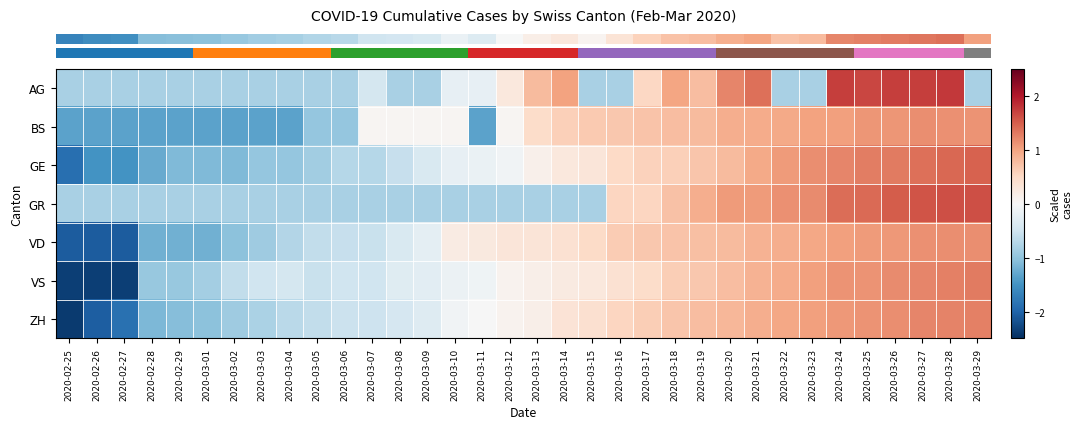

Reading right to left, list all the values displayed in this chart.

row_0: 2020-03-29=-0.8	2020-03-28=1.8	2020-03-27=1.7	2020-03-26=1.7	2020-03-25=1.7	2020-03-24=1.7	2020-03-23=-0.8	2020-03-22=-0.8	2020-03-21=1.4	2020-03-20=1.2	2020-03-19=0.8	2020-03-18=1.0	2020-03-17=0.5	2020-03-16=-0.8	2020-03-15=-0.8	2020-03-14=1.0	2020-03-13=0.8	2020-03-12=0.3	2020-03-11=-0.2	2020-03-10=-0.2	2020-03-09=-0.8	2020-03-08=-0.8	2020-03-07=-0.4	2020-03-06=-0.8	2020-03-05=-0.8	2020-03-04=-0.8	2020-03-03=-0.8	2020-03-02=-0.8	2020-03-01=-0.8	2020-02-29=-0.8	2020-02-28=-0.8	2020-02-27=-0.8	2020-02-26=-0.8	2020-02-25=-0.8
row_1: 2020-03-29=1.1	2020-03-28=1.1	2020-03-27=1.2	2020-03-26=1.1	2020-03-25=1.1	2020-03-24=1.0	2020-03-23=1.0	2020-03-22=0.9	2020-03-21=0.9	2020-03-20=0.9	2020-03-19=0.8	2020-03-18=0.8	2020-03-17=0.7	2020-03-16=0.7	2020-03-15=0.7	2020-03-14=0.6	2020-03-13=0.5	2020-03-12=0.0	2020-03-11=-1.3	2020-03-10=0.0	2020-03-09=0.0	2020-03-08=0.0	2020-03-07=0.0	2020-03-06=-1.0	2020-03-05=-1.0	2020-03-04=-1.3	2020-03-03=-1.3	2020-03-02=-1.3	2020-03-01=-1.3	2020-02-29=-1.3	2020-02-28=-1.3	2020-02-27=-1.3	2020-02-26=-1.3	2020-02-25=-1.3
row_2: 2020-03-29=1.5	2020-03-28=1.4	2020-03-27=1.4	2020-03-26=1.3	2020-03-25=1.3	2020-03-24=1.2	2020-03-23=1.2	2020-03-22=1.1	2020-03-21=0.9	2020-03-20=0.8	2020-03-19=0.7	2020-03-18=0.6	2020-03-17=0.6	2020-03-16=0.5	2020-03-15=0.3	2020-03-14=0.3	2020-03-13=0.1	2020-03-12=-0.1	2020-03-11=-0.2	2020-03-10=-0.2	2020-03-09=-0.4	2020-03-08=-0.6	2020-03-07=-0.7	2020-03-06=-0.7	2020-03-05=-0.9	2020-03-04=-1.0	2020-03-03=-1.0	2020-03-02=-1.1	2020-03-01=-1.1	2020-02-29=-1.1	2020-02-28=-1.3	2020-02-27=-1.5	2020-02-26=-1.5	2020-02-25=-1.9
row_3: 2020-03-29=1.6	2020-03-28=1.6	2020-03-27=1.6	2020-03-26=1.5	2020-03-25=1.4	2020-03-24=1.4	2020-03-23=1.2	2020-03-22=1.1	2020-03-21=1.1	2020-03-20=1.1	2020-03-19=0.9	2020-03-18=0.7	2020-03-17=0.5	2020-03-16=0.5	2020-03-15=-0.8	2020-03-14=-0.8	2020-03-13=-0.8	2020-03-12=-0.8	2020-03-11=-0.8	2020-03-10=-0.8	2020-03-09=-0.8	2020-03-08=-0.8	2020-03-07=-0.8	2020-03-06=-0.8	2020-03-05=-0.8	2020-03-04=-0.8	2020-03-03=-0.8	2020-03-02=-0.8	2020-03-01=-0.8	2020-02-29=-0.8	2020-02-28=-0.8	2020-02-27=-0.8	2020-02-26=-0.8	2020-02-25=-0.8
row_4: 2020-03-29=1.2	2020-03-28=1.2	2020-03-27=1.1	2020-03-26=1.1	2020-03-25=1.1	2020-03-24=1.0	2020-03-23=1.0	2020-03-22=0.9	2020-03-21=0.9	2020-03-20=0.8	2020-03-19=0.8	2020-03-18=0.7	2020-03-17=0.7	2020-03-16=0.6	2020-03-15=0.5	2020-03-14=0.4	2020-03-13=0.3	2020-03-12=0.3	2020-03-11=0.2	2020-03-10=0.2	2020-03-09=-0.2	2020-03-08=-0.4	2020-03-07=-0.6	2020-03-06=-0.6	2020-03-05=-0.6	2020-03-04=-0.7	2020-03-03=-0.9	2020-03-02=-1.0	2020-03-01=-1.2	2020-02-29=-1.2	2020-02-28=-1.2	2020-02-27=-2.1	2020-02-26=-2.1	2020-02-25=-2.1
row_5: 2020-03-29=1.3	2020-03-28=1.3	2020-03-27=1.2	2020-03-26=1.2	2020-03-25=1.1	2020-03-24=1.1	2020-03-23=1.0	2020-03-22=0.9	2020-03-21=0.9	2020-03-20=0.8	2020-03-19=0.7	2020-03-18=0.6	2020-03-17=0.5	2020-03-16=0.4	2020-03-15=0.3	2020-03-14=0.2	2020-03-13=0.1	2020-03-12=0.1	2020-03-11=-0.1	2020-03-10=-0.1	2020-03-09=-0.3	2020-03-08=-0.3	2020-03-07=-0.5	2020-03-06=-0.5	2020-03-05=-0.5	2020-03-04=-0.4	2020-03-03=-0.5	2020-03-02=-0.6	2020-03-01=-0.8	2020-02-29=-0.9	2020-02-28=-0.9	2020-02-27=-2.3	2020-02-26=-2.3	2020-02-25=-2.3
row_6: 2020-03-29=1.3	2020-03-28=1.2	2020-03-27=1.2	2020-03-26=1.2	2020-03-25=1.1	2020-03-24=1.1	2020-03-23=1.0	2020-03-22=1.0	2020-03-21=0.9	2020-03-20=0.8	2020-03-19=0.8	2020-03-18=0.7	2020-03-17=0.6	2020-03-16=0.5	2020-03-15=0.4	2020-03-14=0.3	2020-03-13=0.2	2020-03-12=0.1	2020-03-11=-0.0	2020-03-10=-0.1	2020-03-09=-0.3	2020-03-08=-0.4	2020-03-07=-0.5	2020-03-06=-0.5	2020-03-05=-0.6	2020-03-04=-0.7	2020-03-03=-0.8	2020-03-02=-0.9	2020-03-01=-1.0	2020-02-29=-1.1	2020-02-28=-1.1	2020-02-27=-1.9	2020-02-26=-2.1	2020-02-25=-2.4